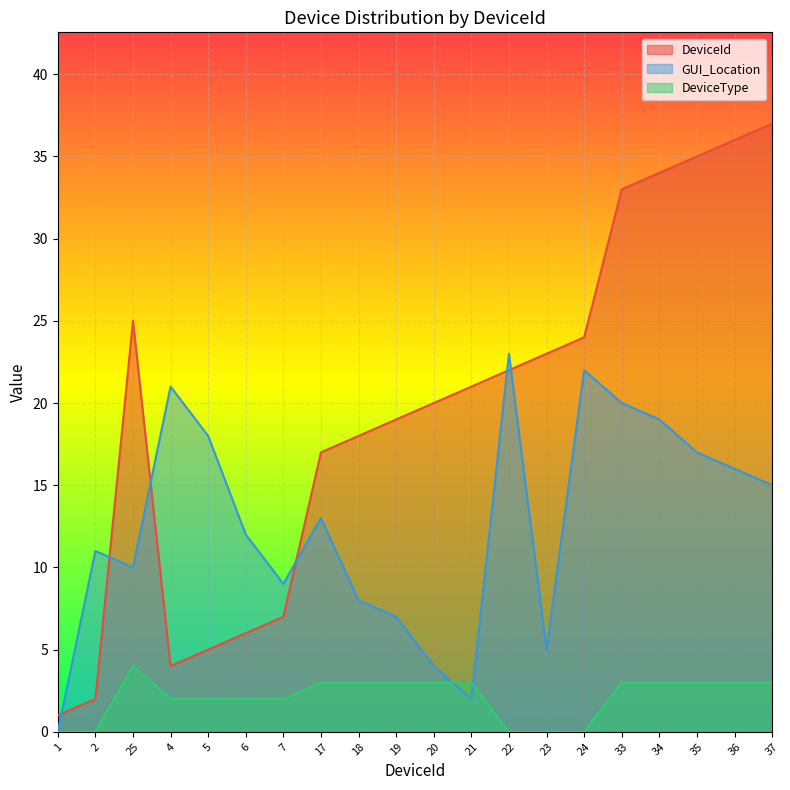

What is the sum of the DeviceType values at 5 and 4?

4